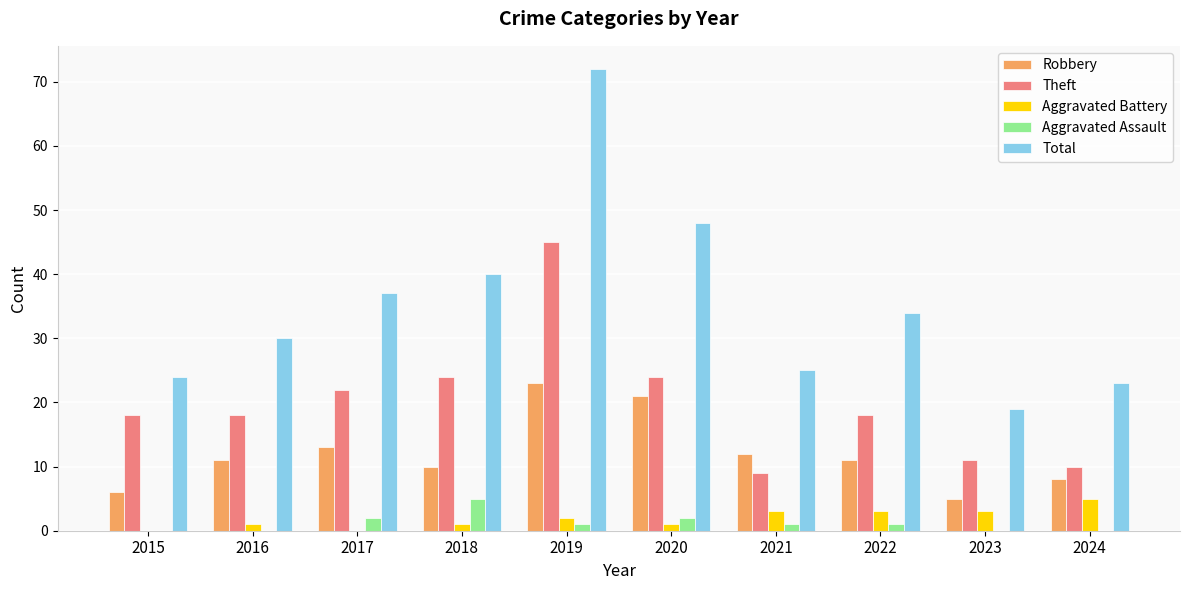

Which series changed the most between 2019 and 2023?

Total